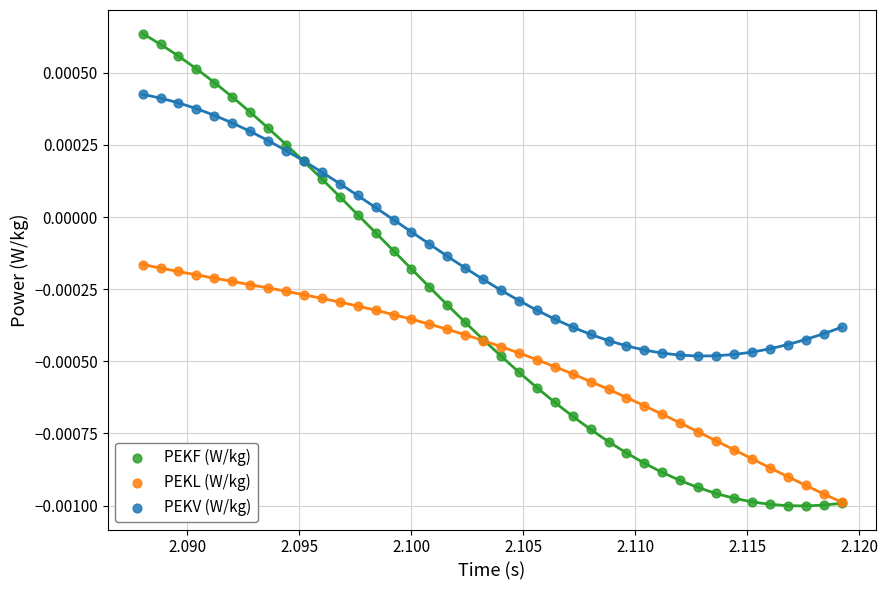

What are all the series names shown in the legend?

PEKF (W/kg), PEKL (W/kg), PEKV (W/kg)